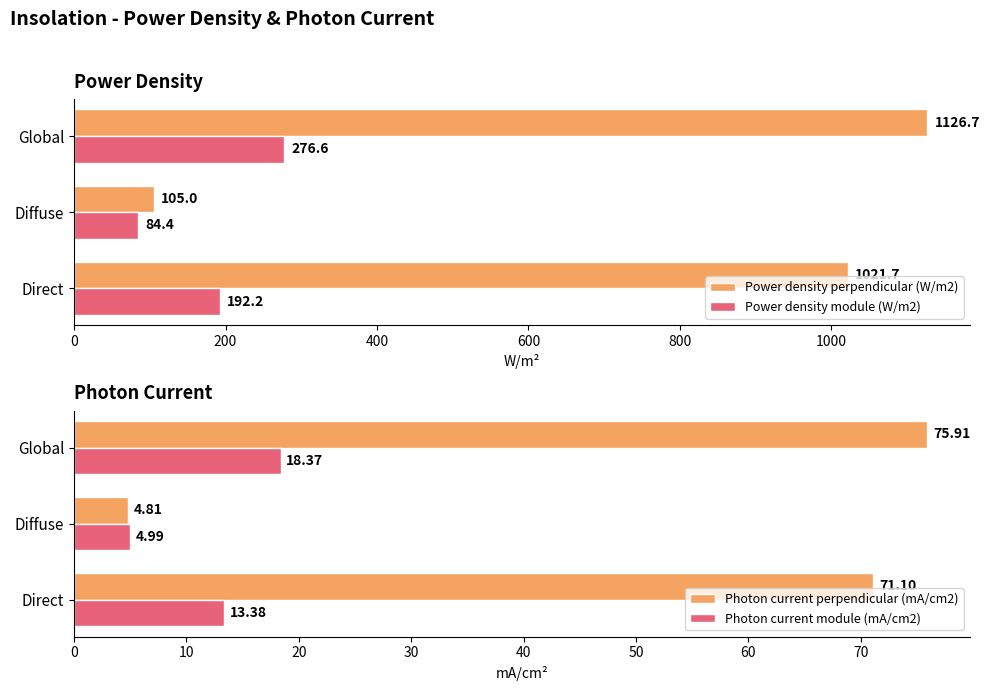

How many data points does each series have?

3